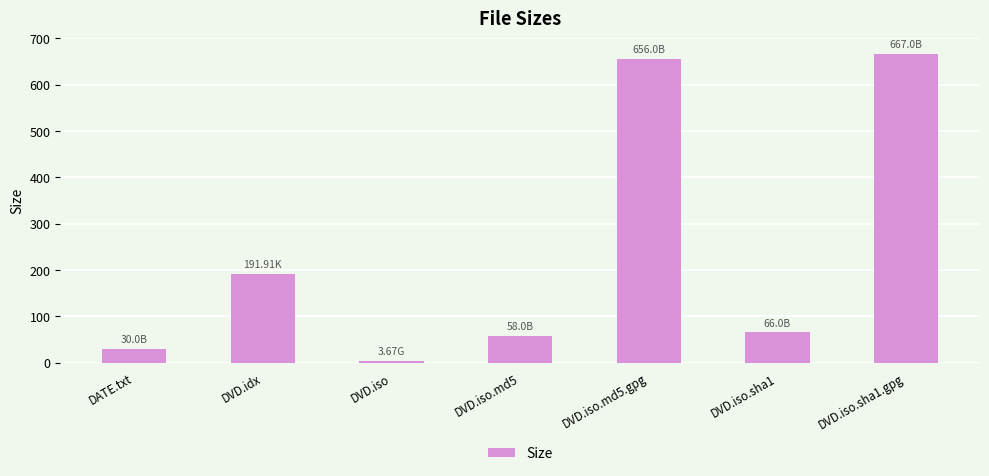

What is the greatest value displayed?

667.0